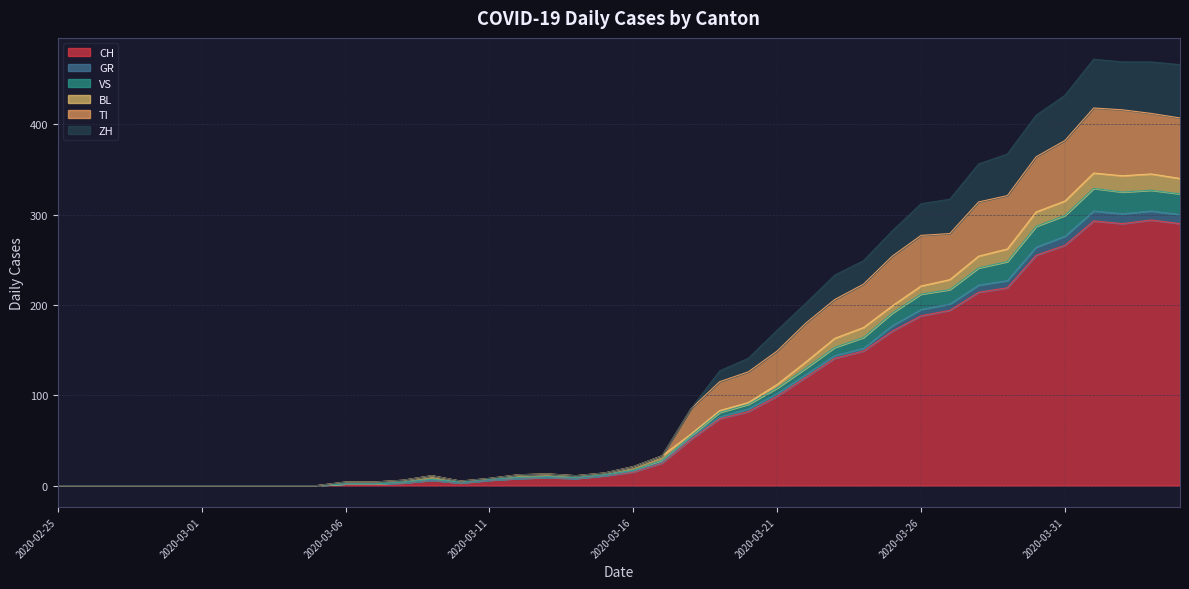

What position from the left is 2020-03-30?

35